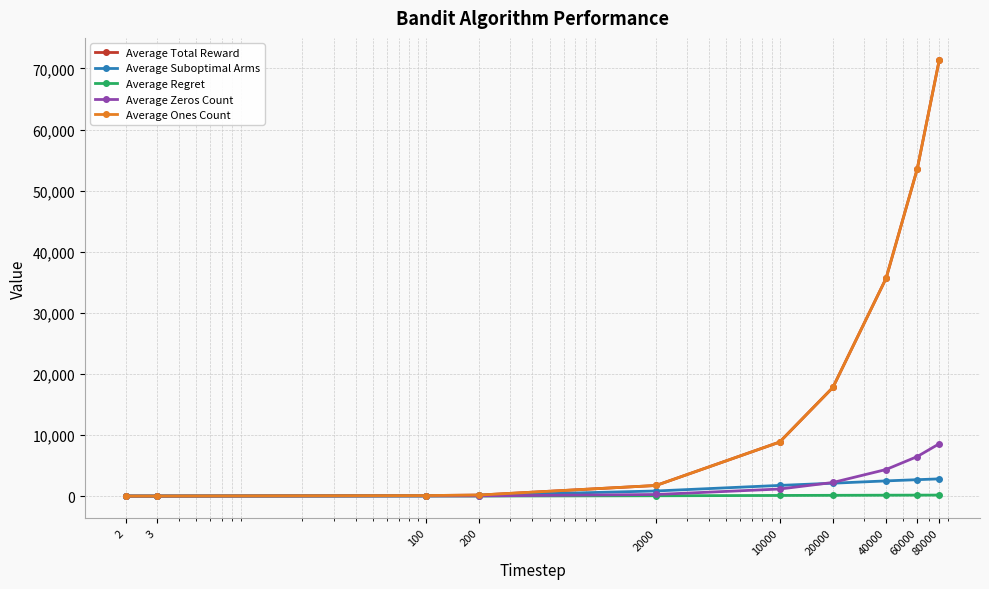

Does the chart have visible grid lines?

Yes